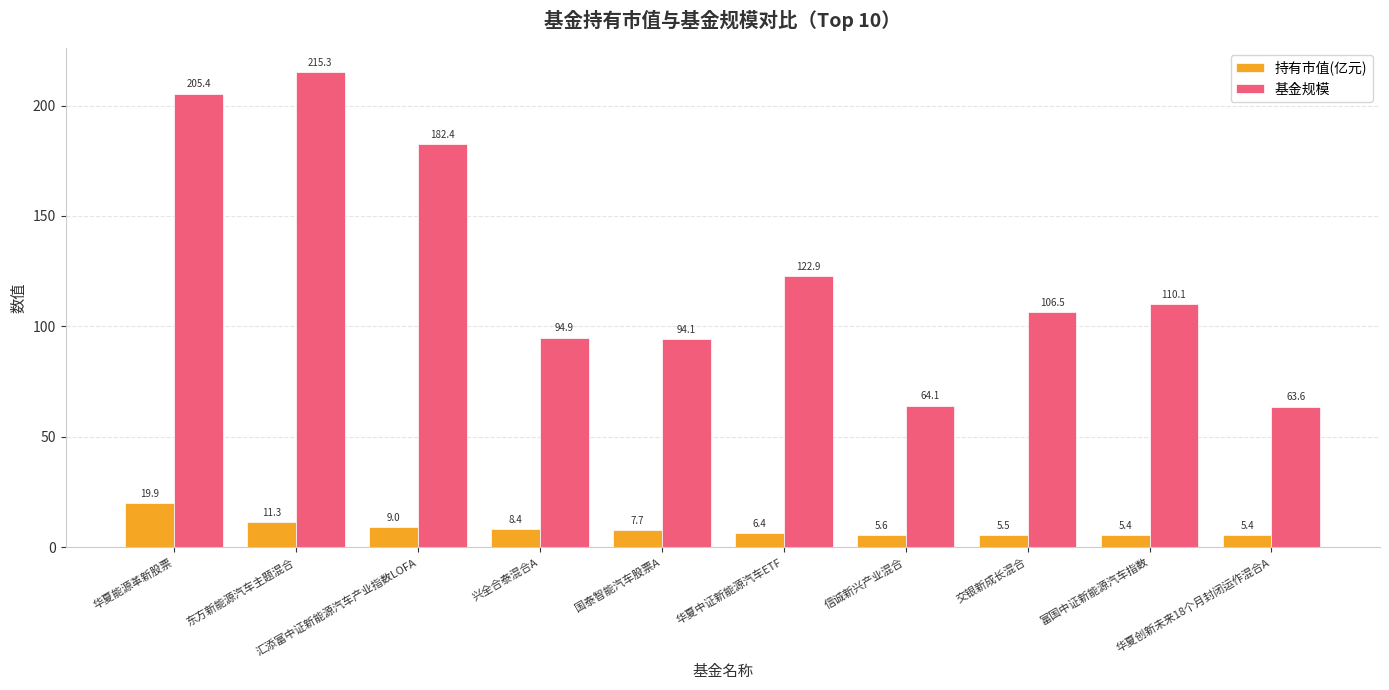

Which series has the largest total across all categories?

基金规模